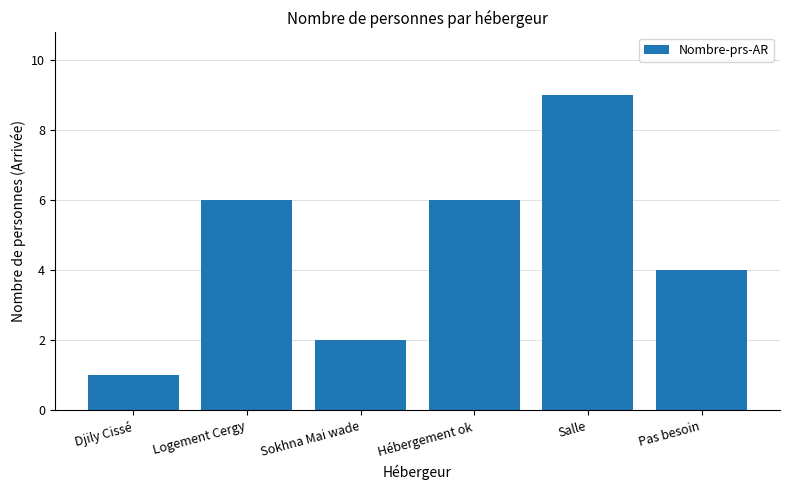

What is the average value?

5